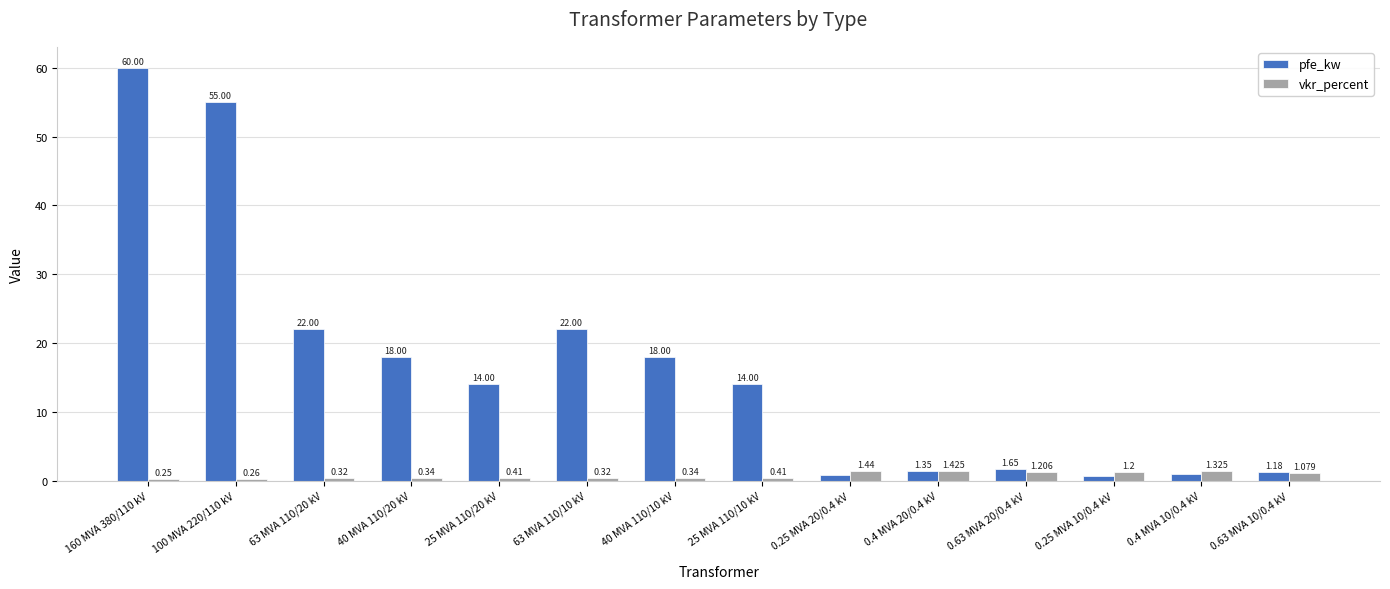

What is the difference between the vkr_percent values at 0.25 MVA 20/0.4 kV and 25 MVA 110/10 kV?

1.0